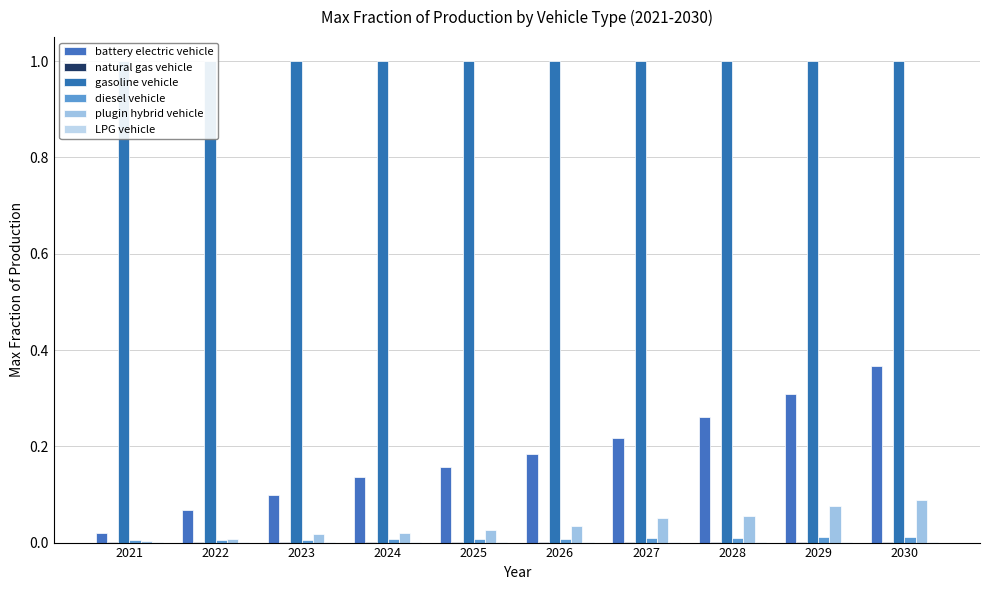

What is the average value of the gasoline vehicle series?

1.0